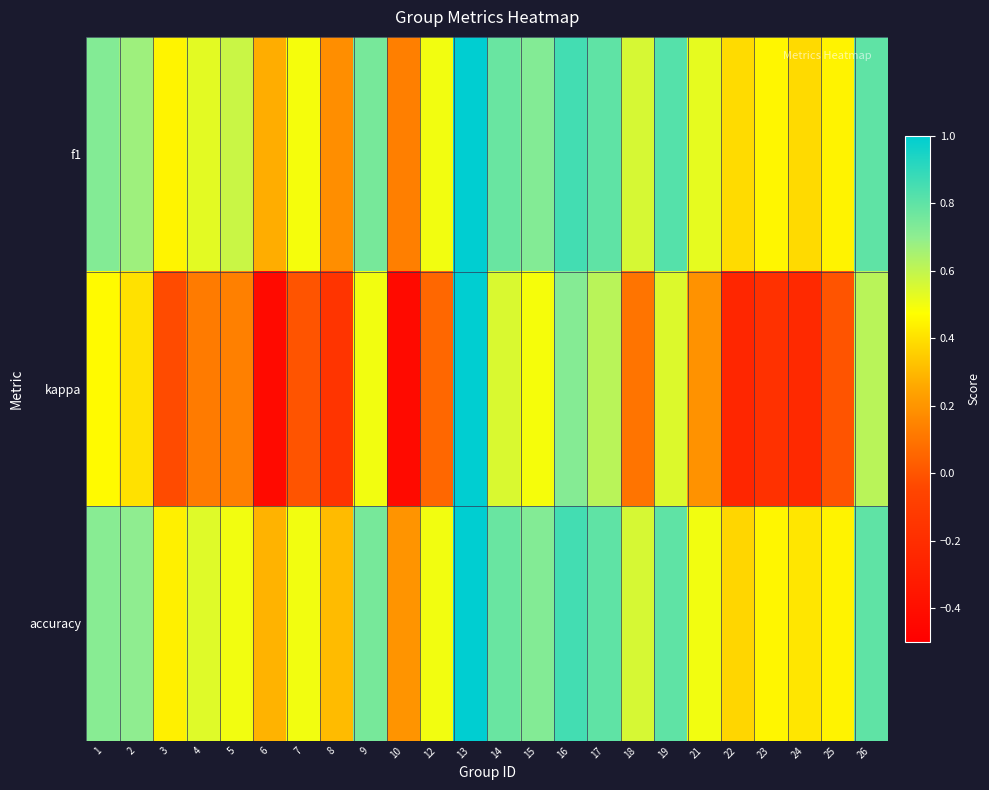

Which series changed the most between 12 and 14?

kappa